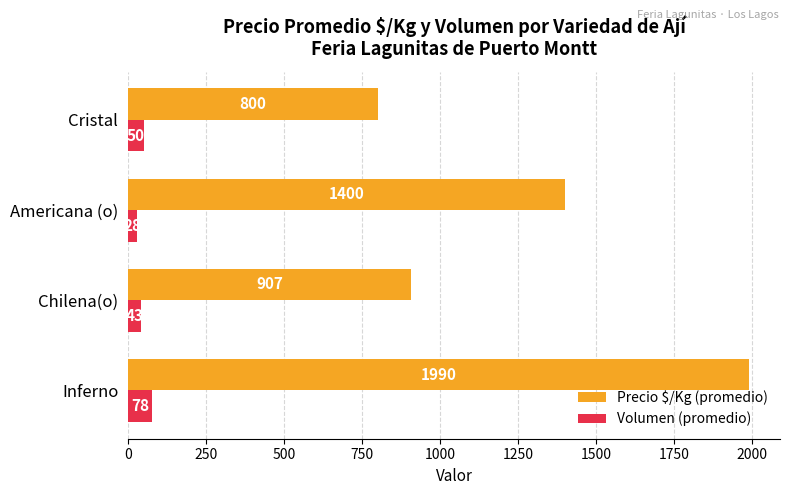

What is the difference between the second highest and minimum values in the Volumen (promedio) series?

22.5